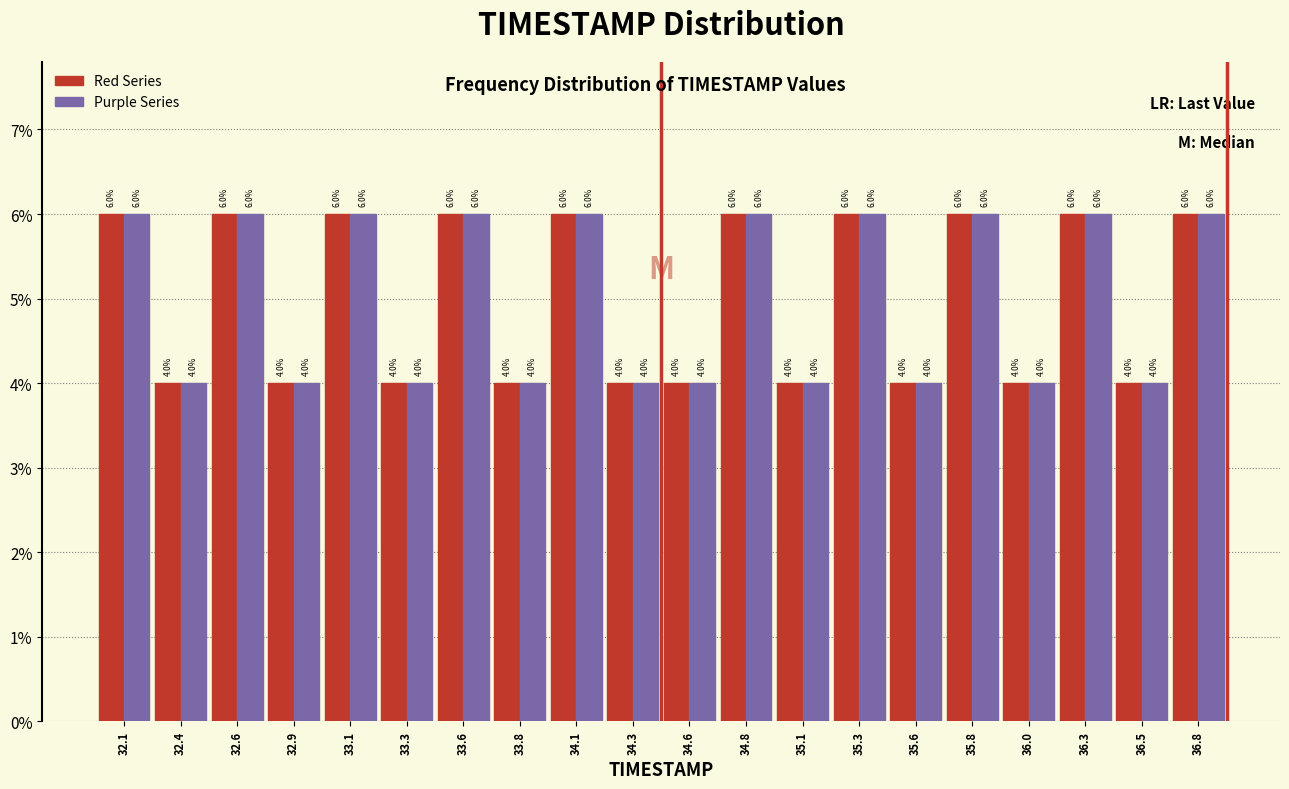

Reading left to right, list every range on the x-axis with the height of the bar of each series over it. The bar edges are not printed on the chart, so give them approximately, as read against the axis.

32.000 to 32.245: Red Series=6.0	Purple Series=6.0
32.245 to 32.490: Red Series=4.0	Purple Series=4.0
32.490 to 32.735: Red Series=6.0	Purple Series=6.0
32.735 to 32.980: Red Series=4.0	Purple Series=4.0
32.980 to 33.225: Red Series=6.0	Purple Series=6.0
33.225 to 33.470: Red Series=4.0	Purple Series=4.0
33.470 to 33.715: Red Series=6.0	Purple Series=6.0
33.715 to 33.960: Red Series=4.0	Purple Series=4.0
33.960 to 34.205: Red Series=6.0	Purple Series=6.0
34.205 to 34.450: Red Series=4.0	Purple Series=4.0
34.450 to 34.695: Red Series=4.0	Purple Series=4.0
34.695 to 34.940: Red Series=6.0	Purple Series=6.0
34.940 to 35.185: Red Series=4.0	Purple Series=4.0
35.185 to 35.430: Red Series=6.0	Purple Series=6.0
35.430 to 35.675: Red Series=4.0	Purple Series=4.0
35.675 to 35.920: Red Series=6.0	Purple Series=6.0
35.920 to 36.165: Red Series=4.0	Purple Series=4.0
36.165 to 36.410: Red Series=6.0	Purple Series=6.0
36.410 to 36.655: Red Series=4.0	Purple Series=4.0
36.655 to 36.900: Red Series=6.0	Purple Series=6.0